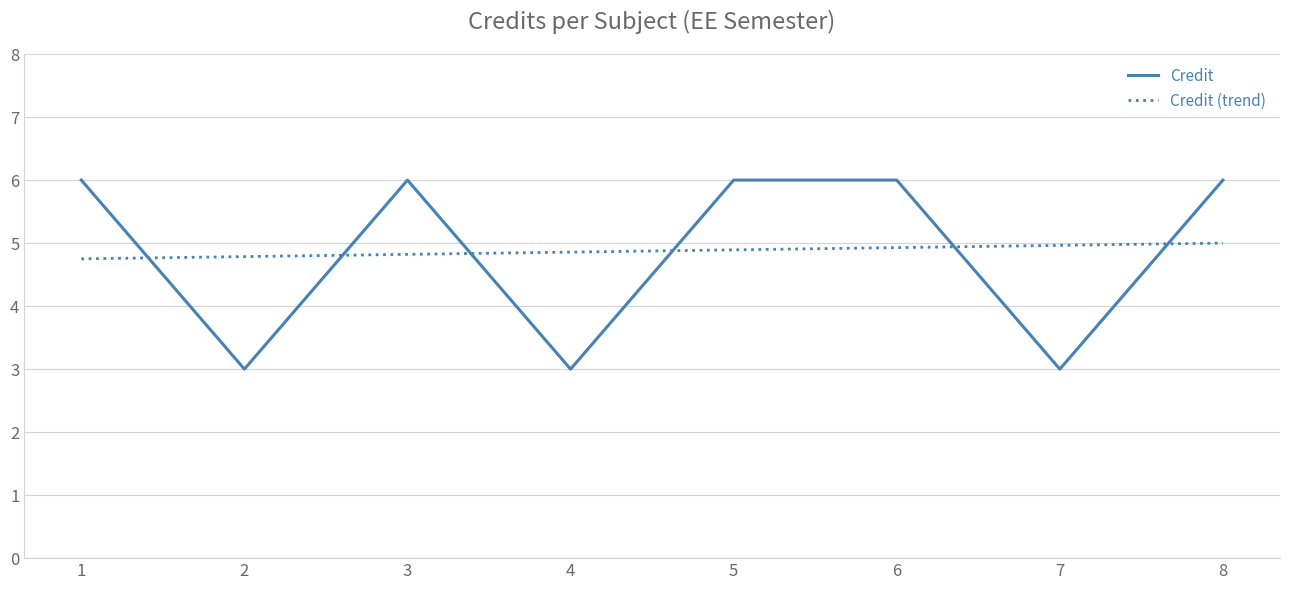

True or false: the data shows 6 at 1.

True